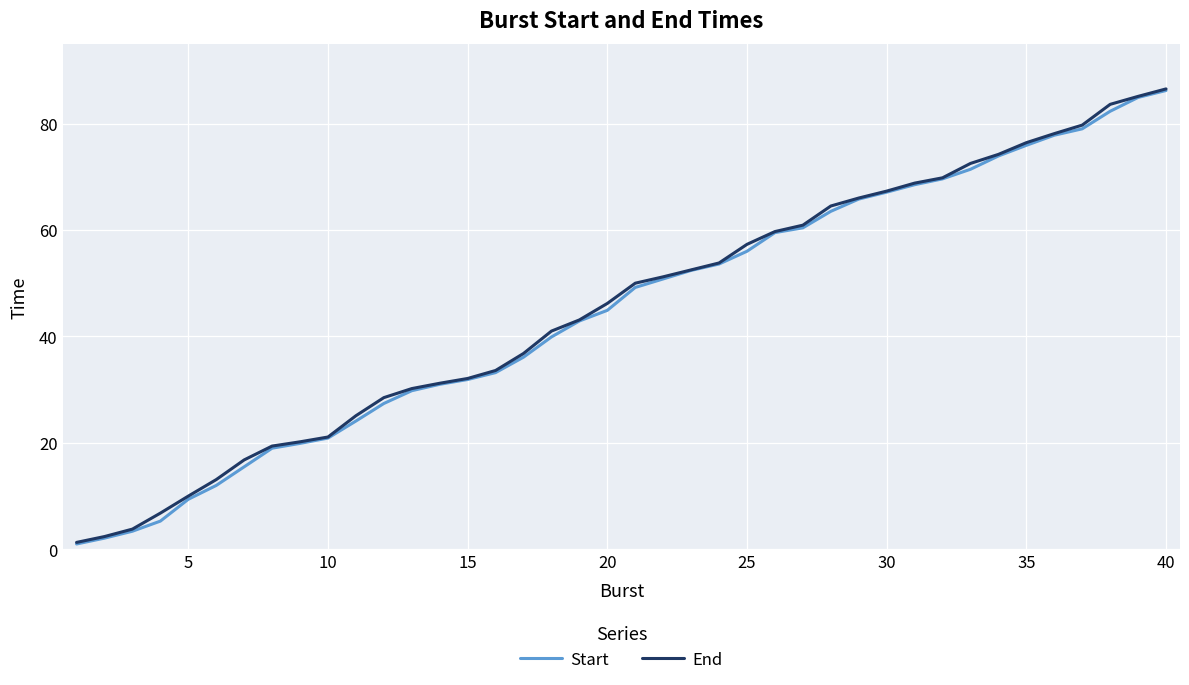

What is the greatest value displayed?

86.5